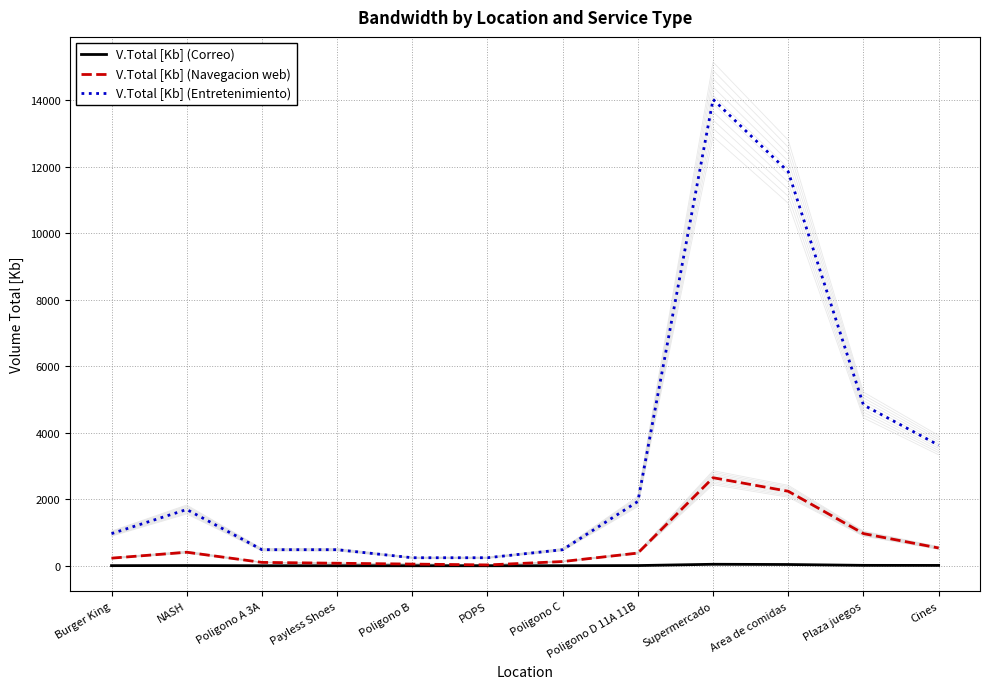

True or false: V.Total [Kb] (Entretenimiento) has more than 0 interior local peaks.

True